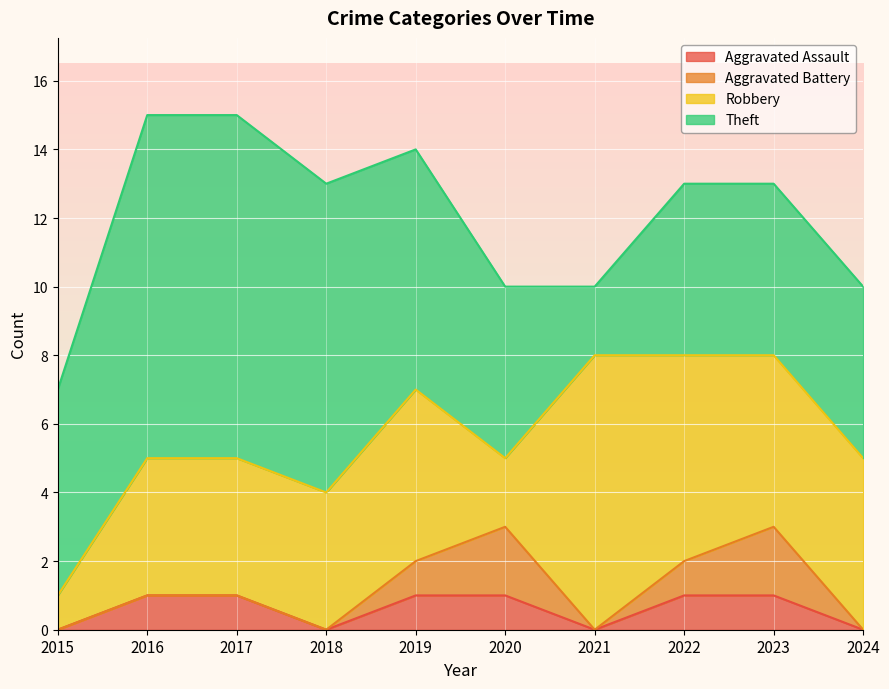

At which category does Robbery reach its first local valley?

2020